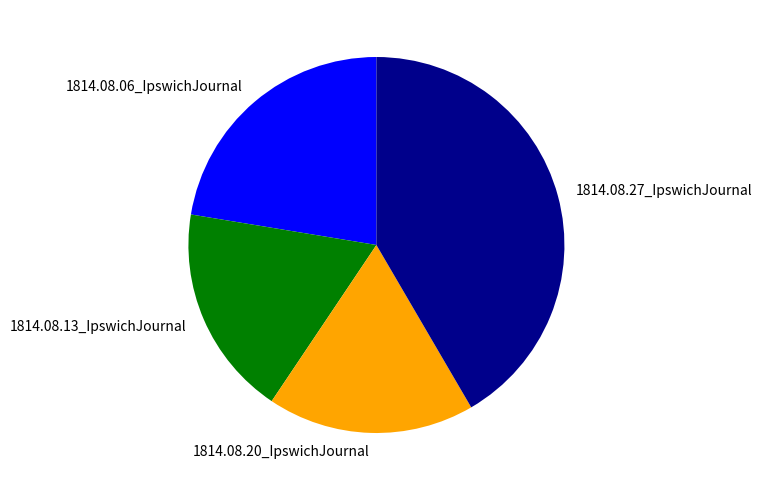

What is the largest slice in the pie chart?

1814.08.27_IpswichJournal